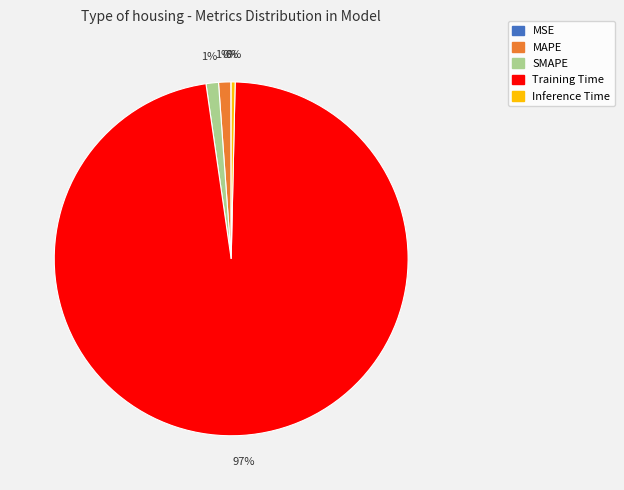

To the nearest percent, what is the average slice percentage?

20%